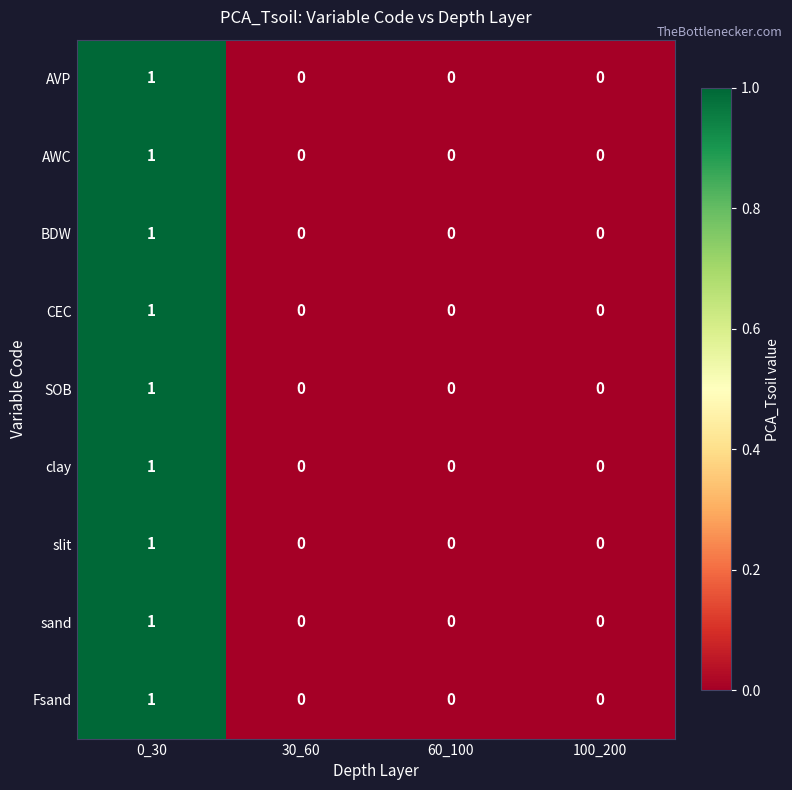

At which category is the sum across all series the highest?

0_30